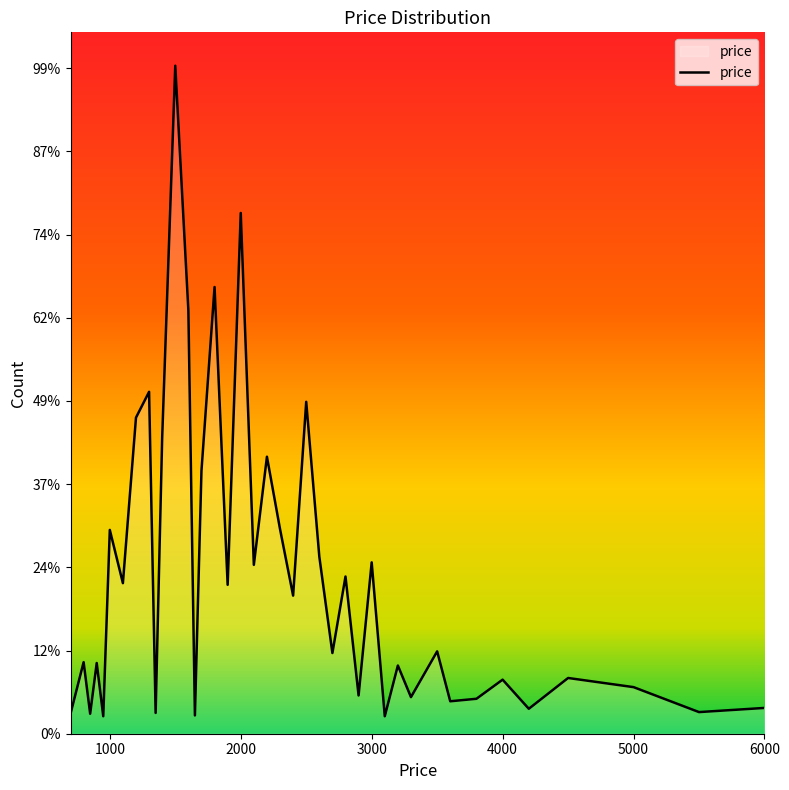

At which label does the data first exceed 99?

1500